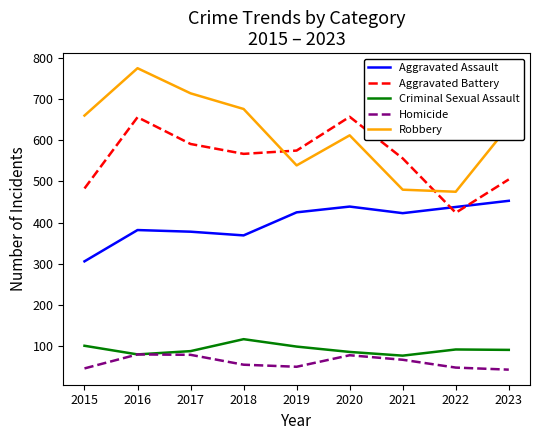

Which category has the highest value across all series?

2016